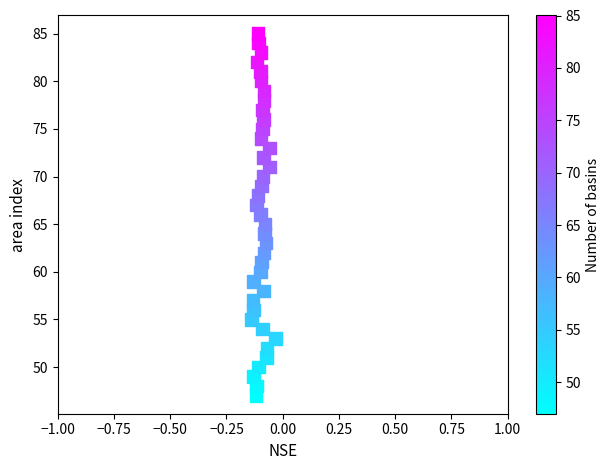

What is the range of Y values (max minus min)?

38